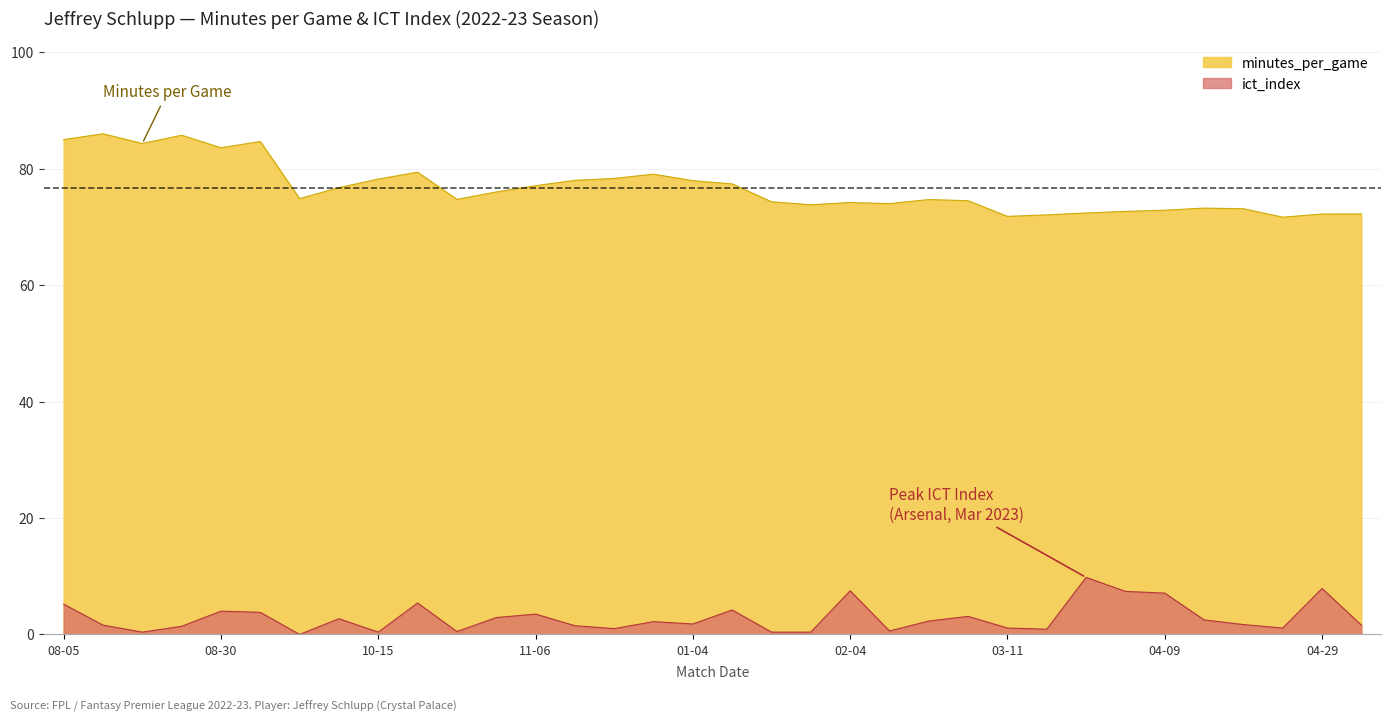

Which series has the largest total across all categories?

minutes_per_game